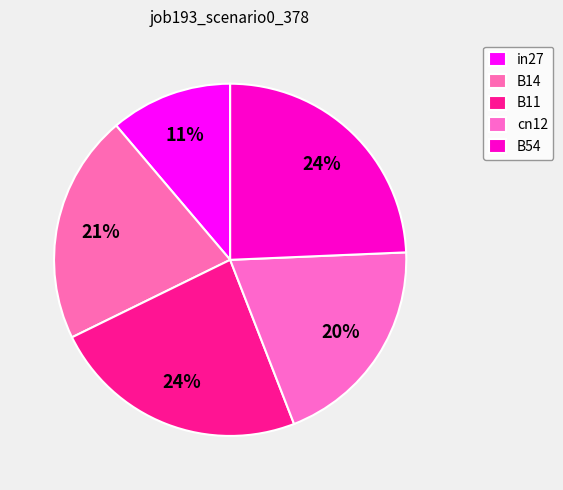

Does any single category account for the majority?

No